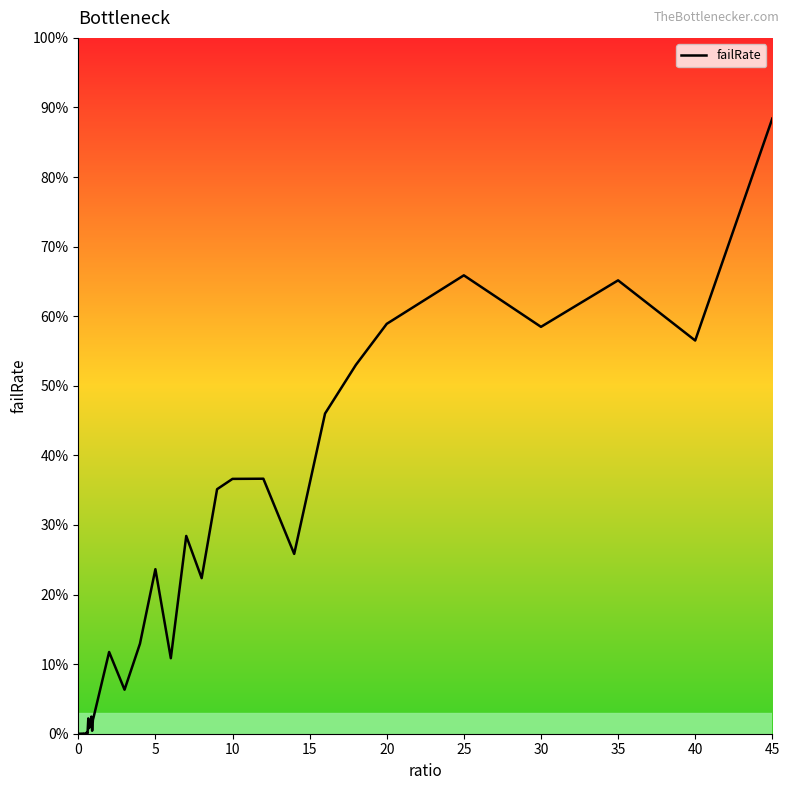

Is this an area chart (filled region under the line)?

No